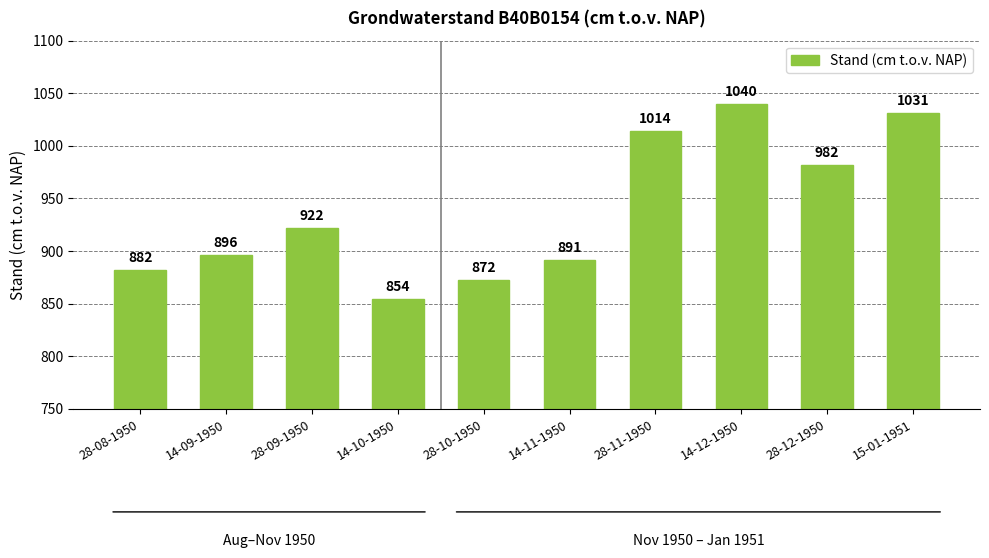

Reading right to left, extract all data points from this chart.

1031	982	1040	1014	891	872	854	922	896	882